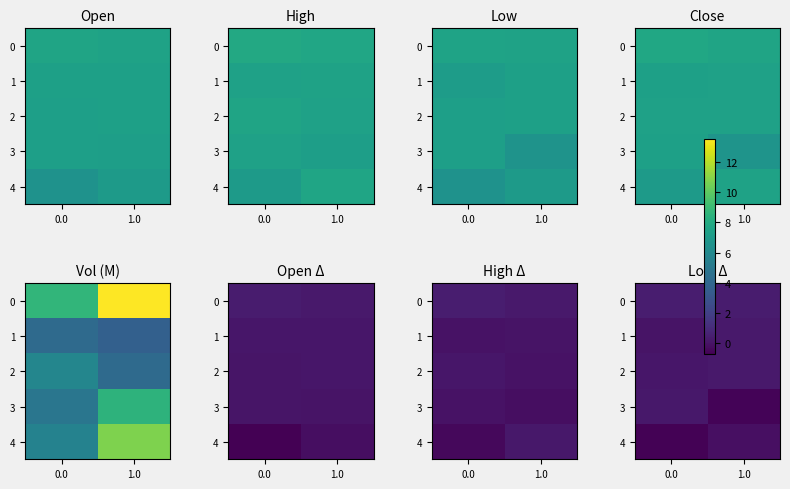

Is it true that 1 equals 0.2 at 1.0?

True